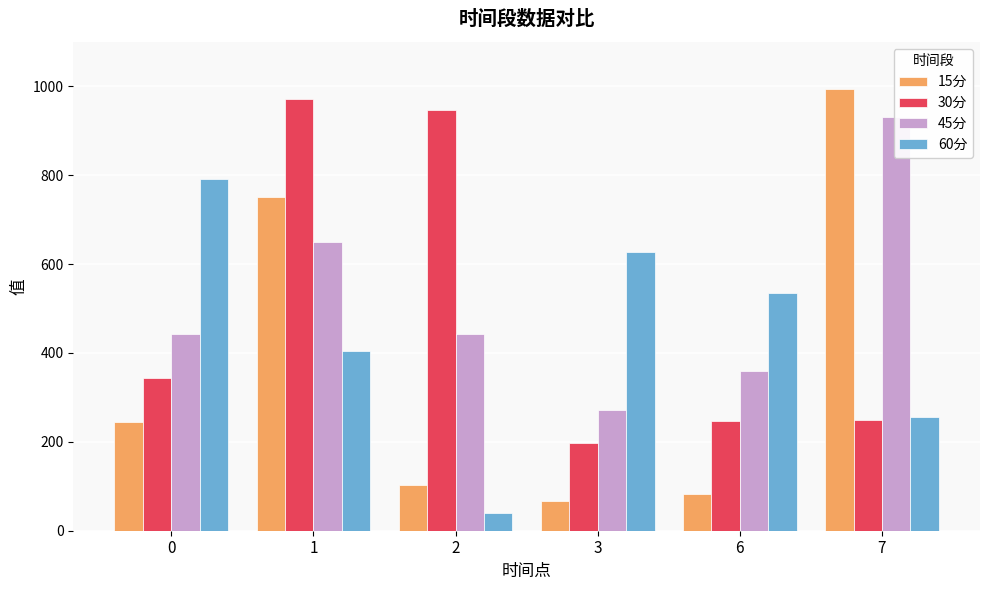

At which label does 45分 reach its peak?

7